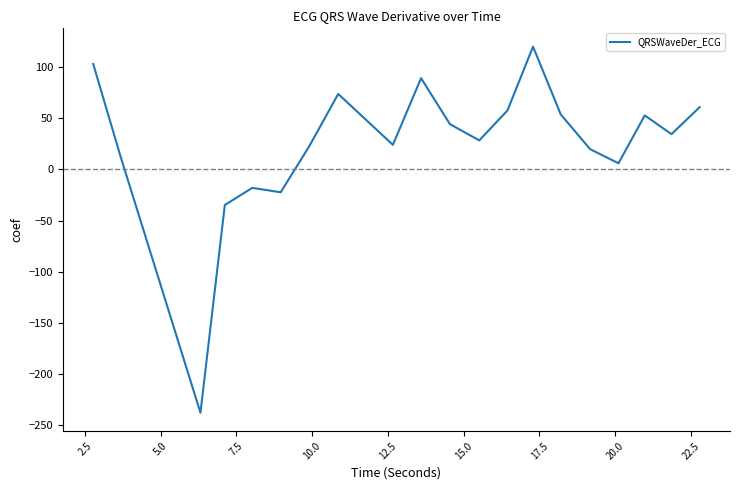

What is the greatest value displayed?

120.1